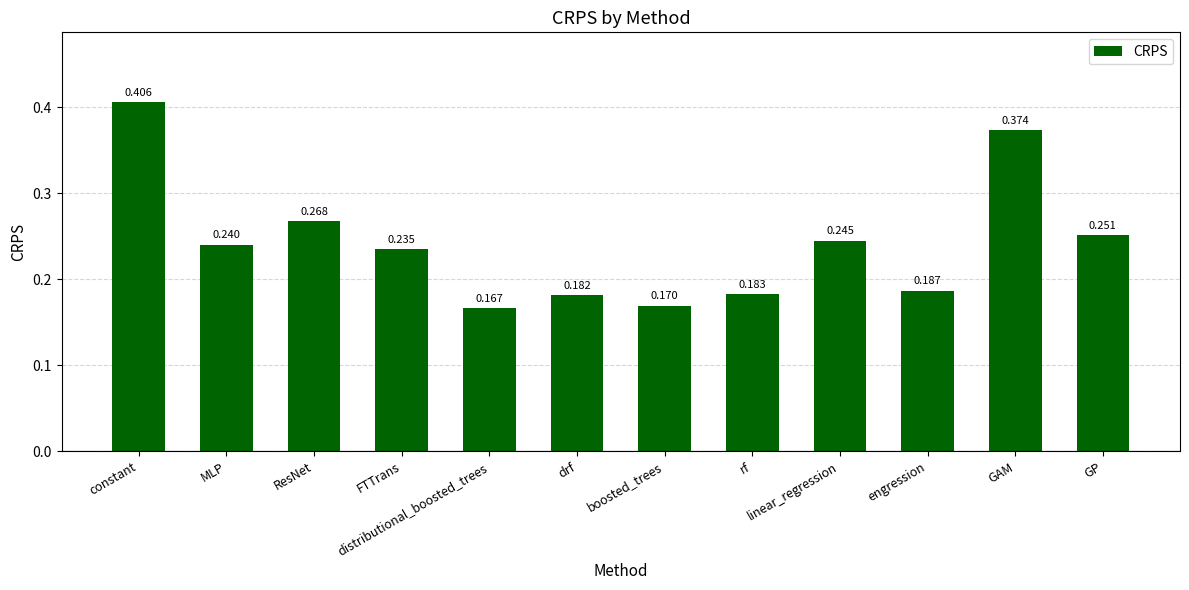

List the labels in order of value, smallest first.

distributional_boosted_trees, boosted_trees, drf, rf, engression, FTTrans, MLP, linear_regression, GP, ResNet, GAM, constant